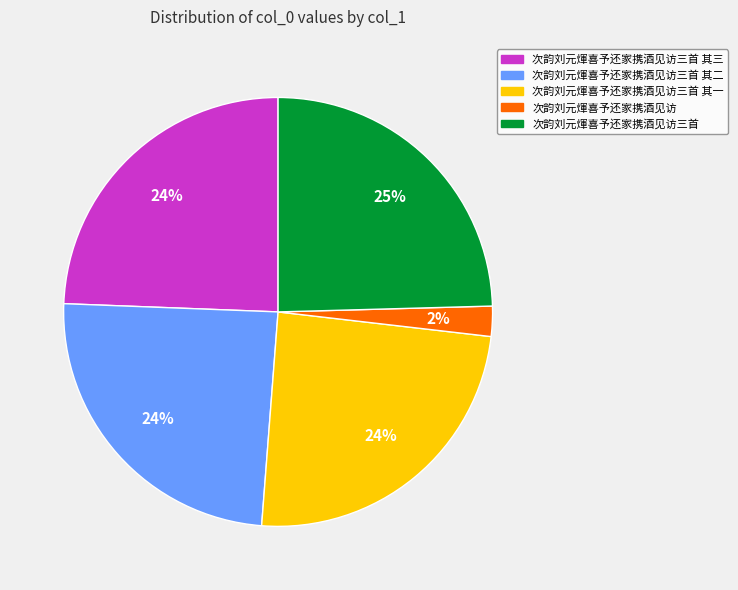

Does any single category account for the majority?

No